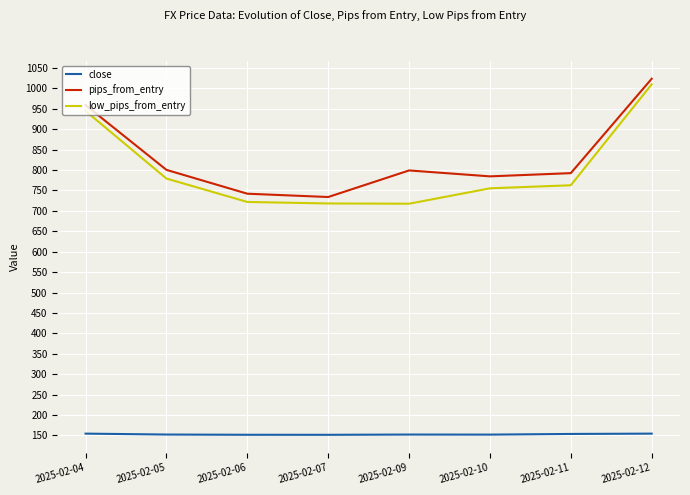

Between 2025-02-04 and 2025-02-09, which series saw the biggest shift?

low_pips_from_entry